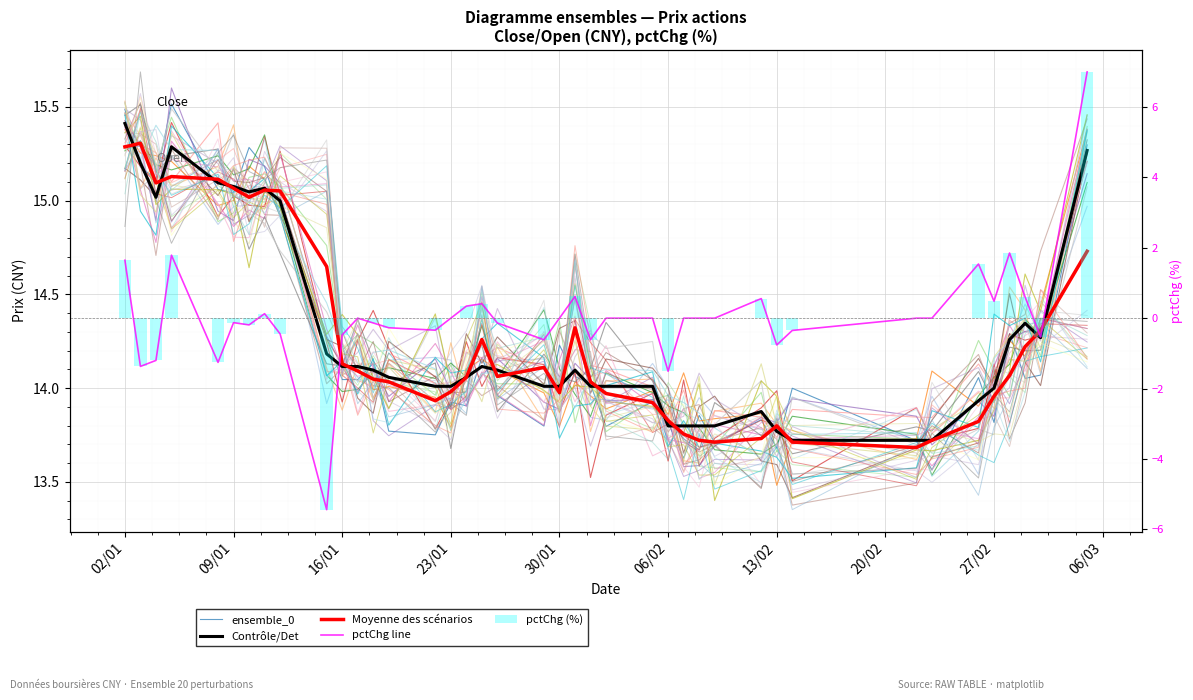

Is it true that Moyenne des scénarios equals 7.1 at 38?

False